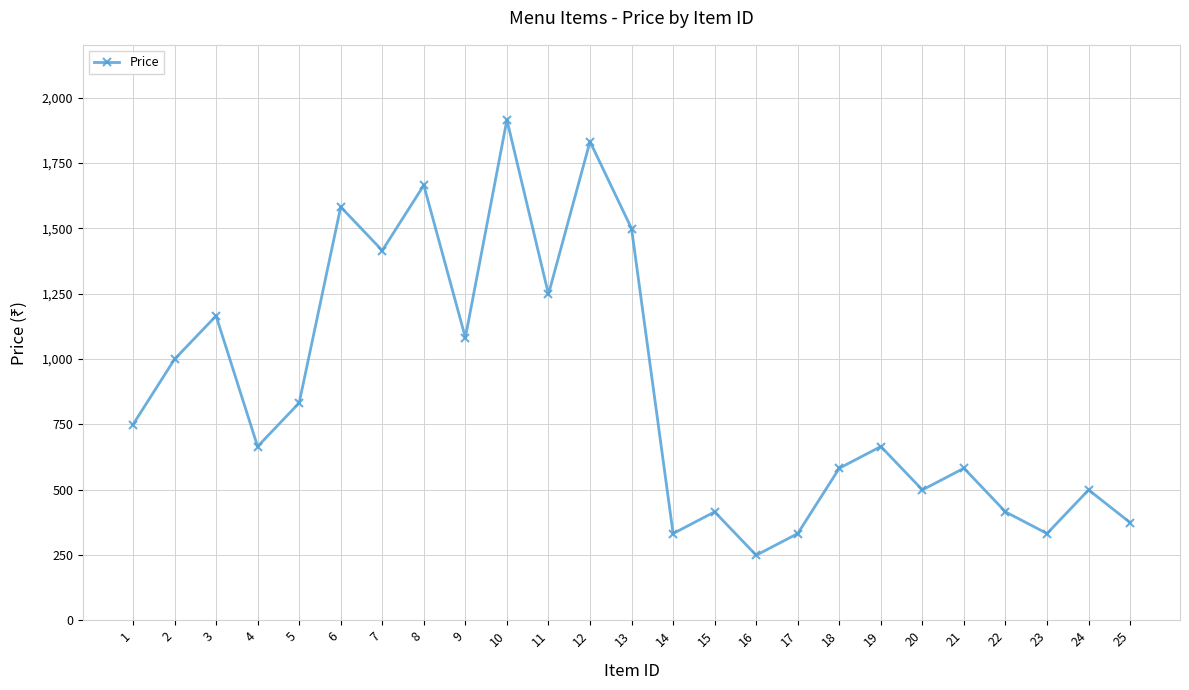

What is the difference between the second highest and minimum values?

1583